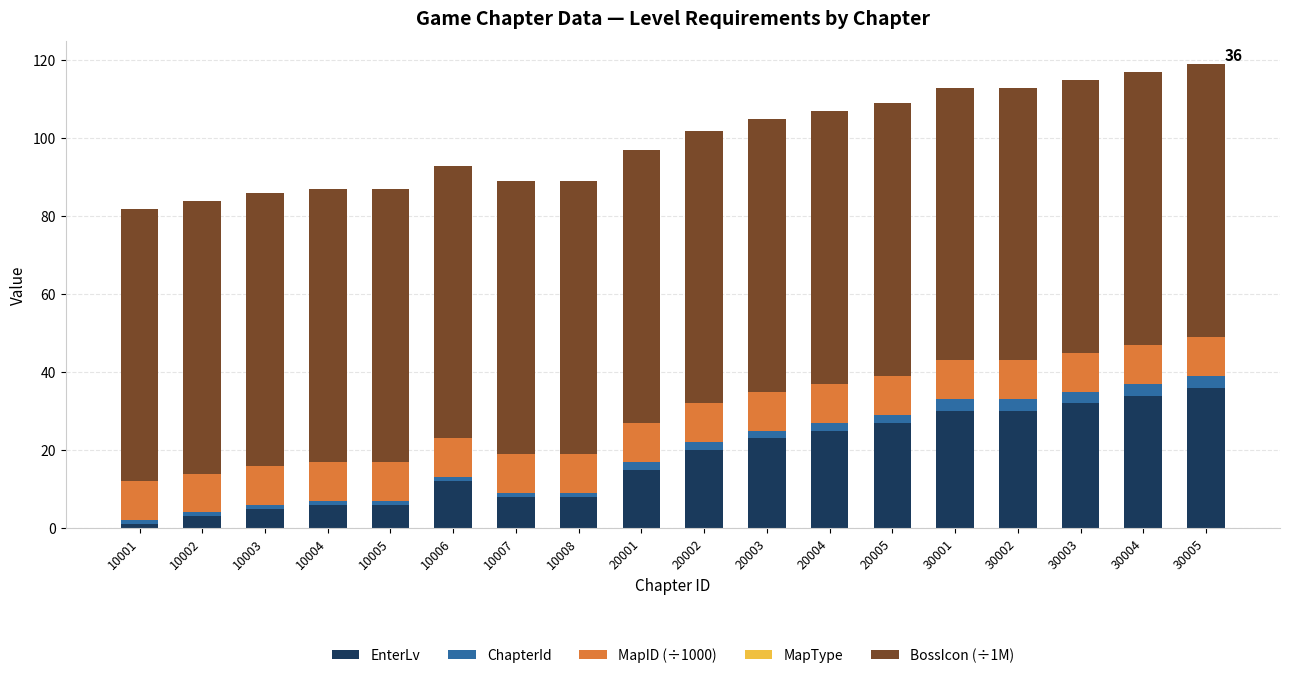

What is the highest value of the EnterLv series?

36